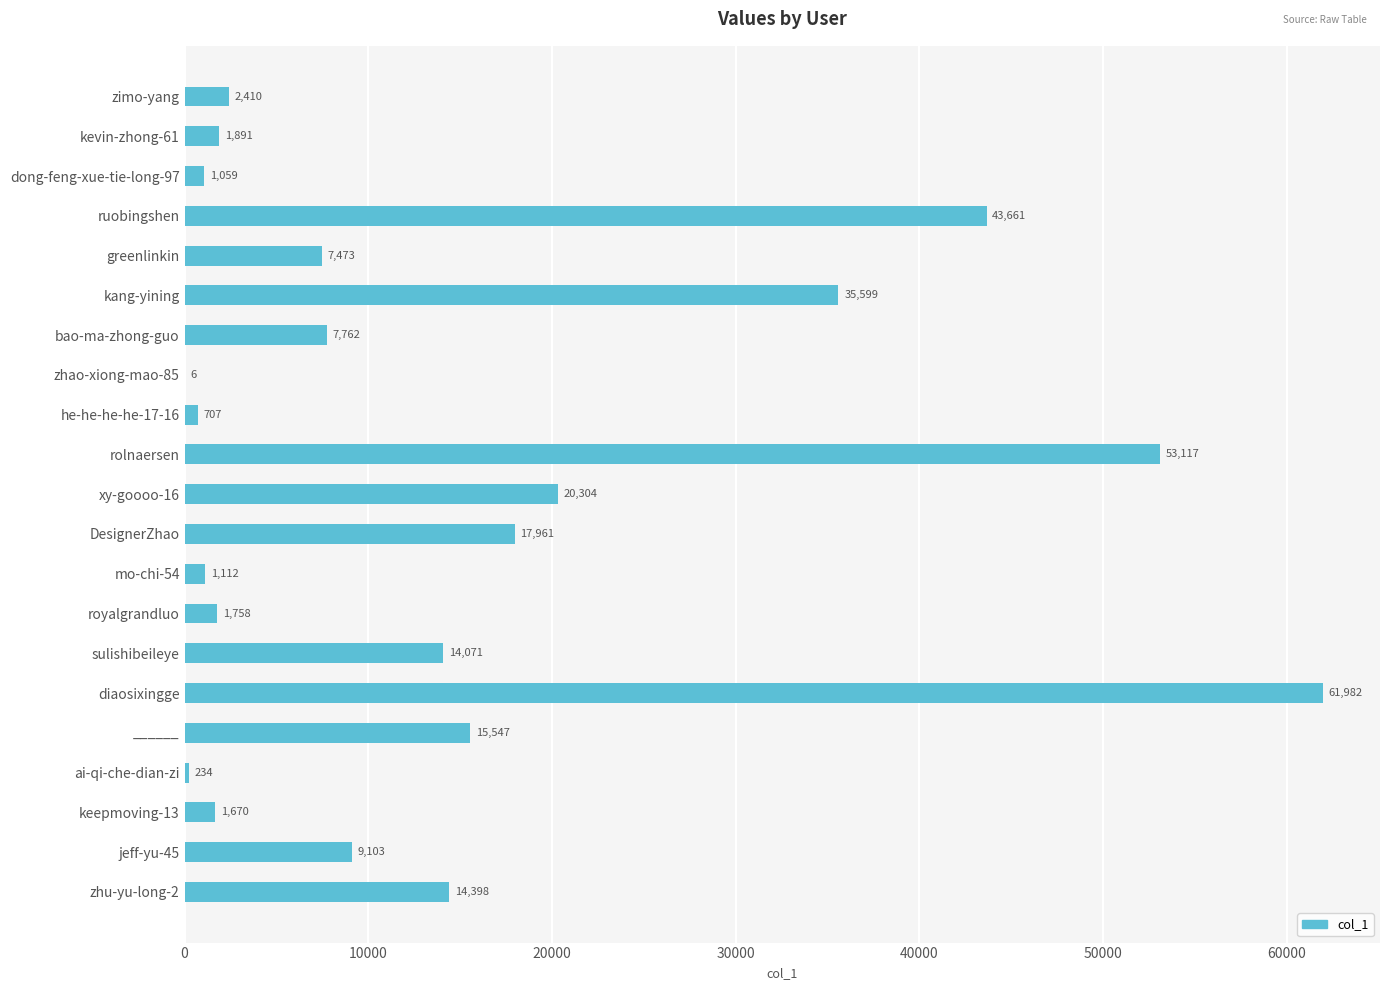

Does the chart contain stacked bars?

No